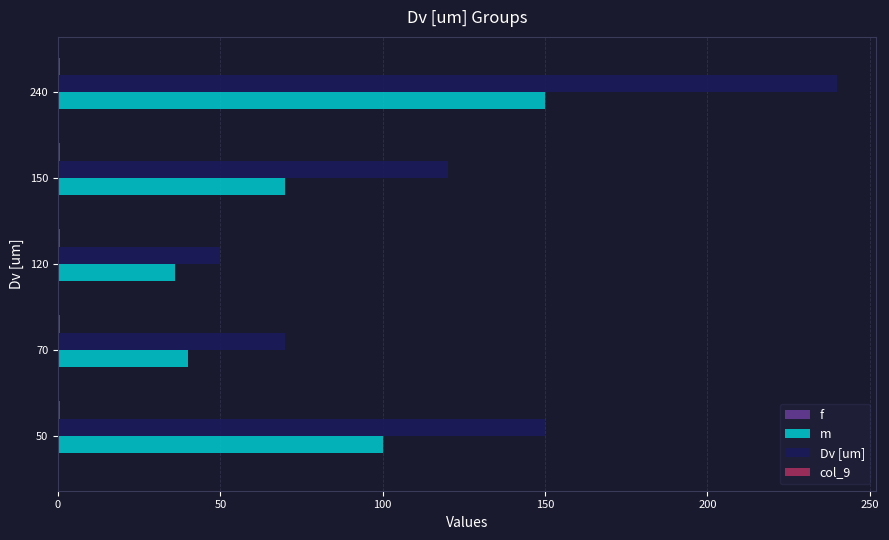

At which label is m closest to 93?

50